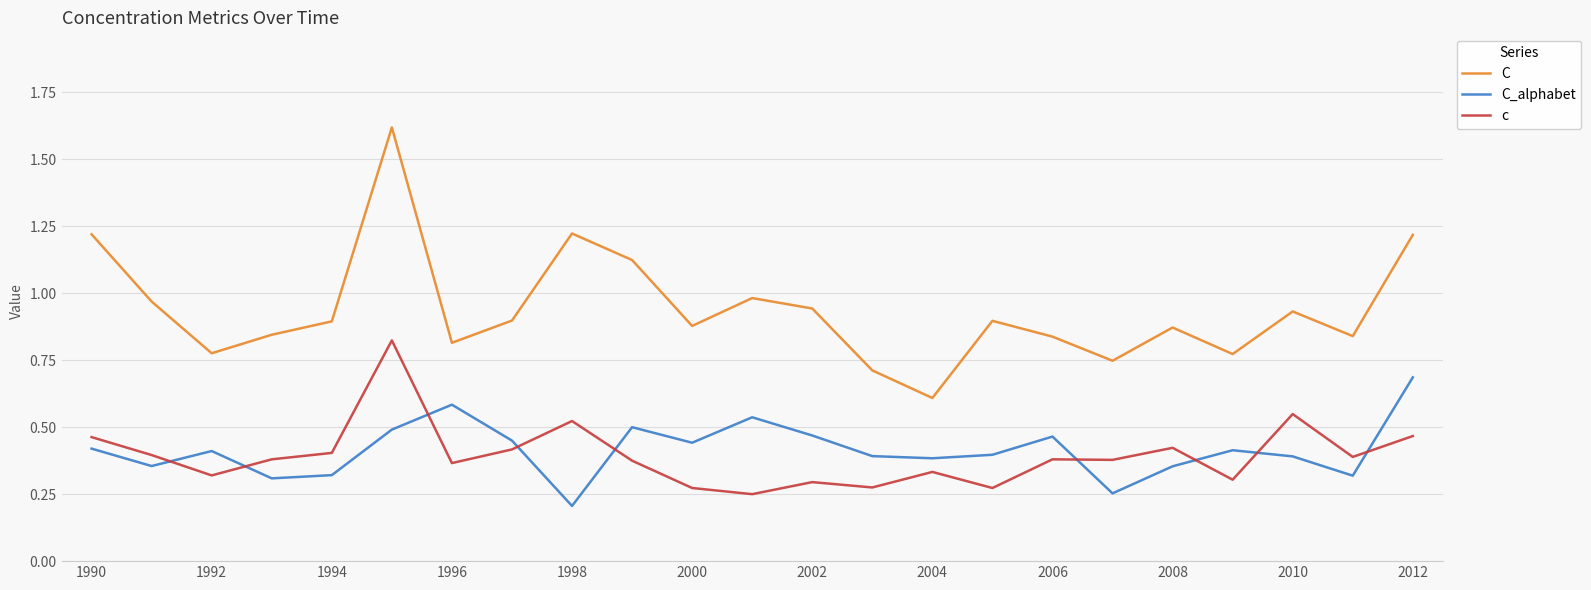

True or false: C and c intersect in this chart.

False